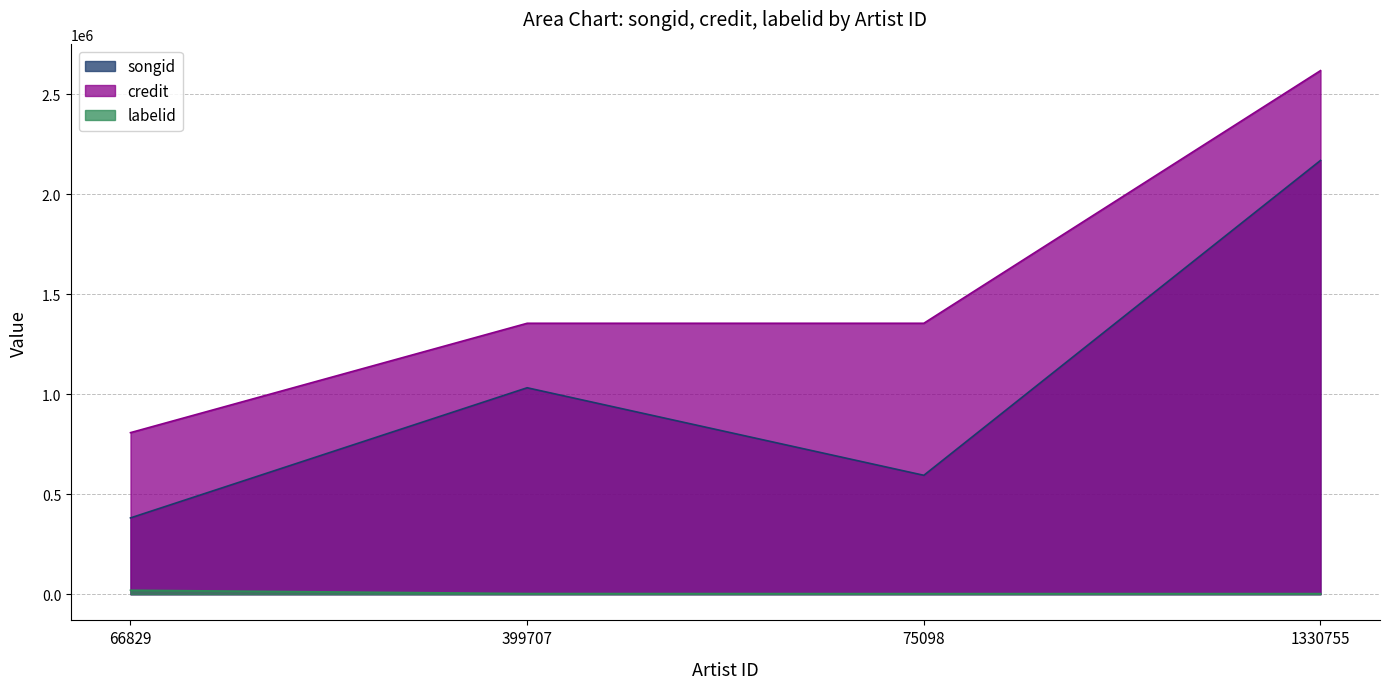

The value of songid at 75098 is 594466. True or false?

True